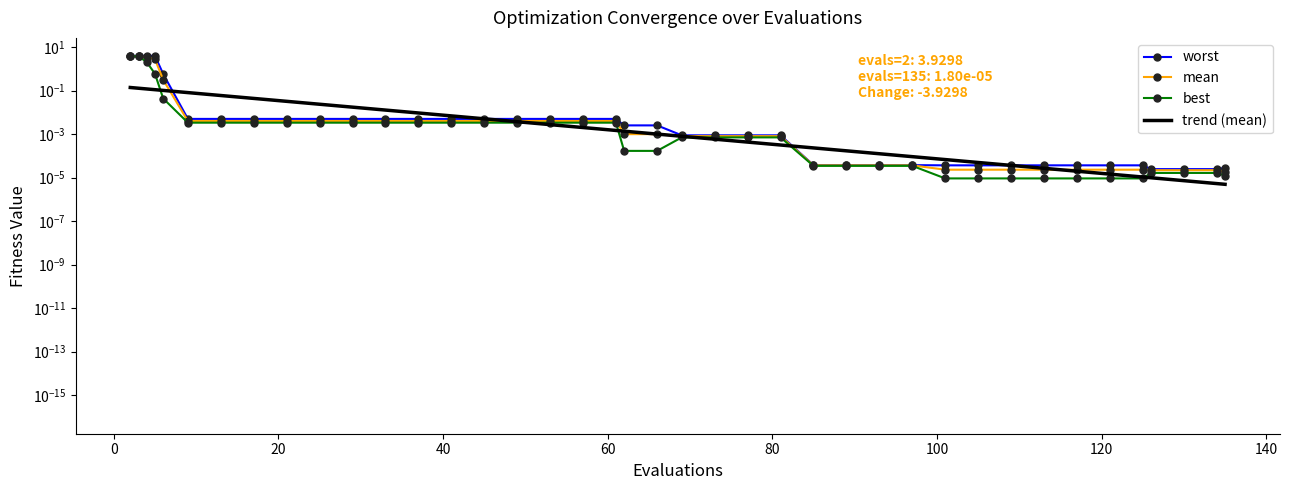

Which series has the largest range (max minus min)?

worst